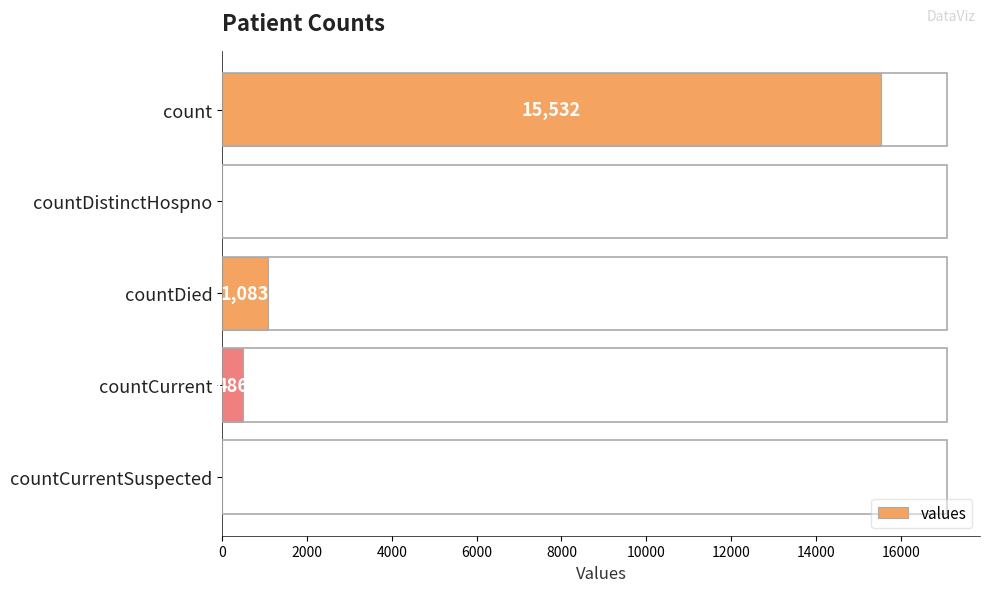

At which label is the value closest to 7766?

countDied